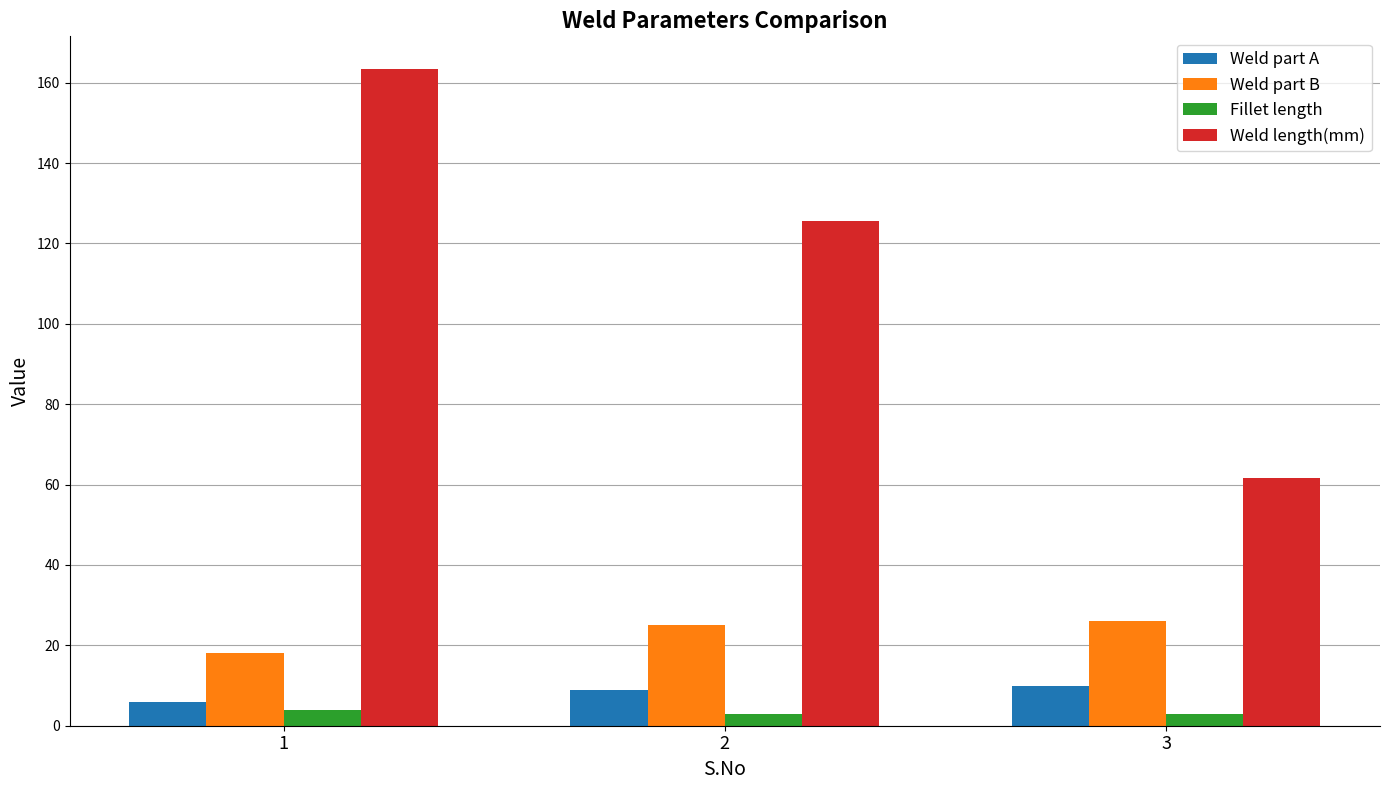

What is the spread (max minus min) of values at 1?

159.4